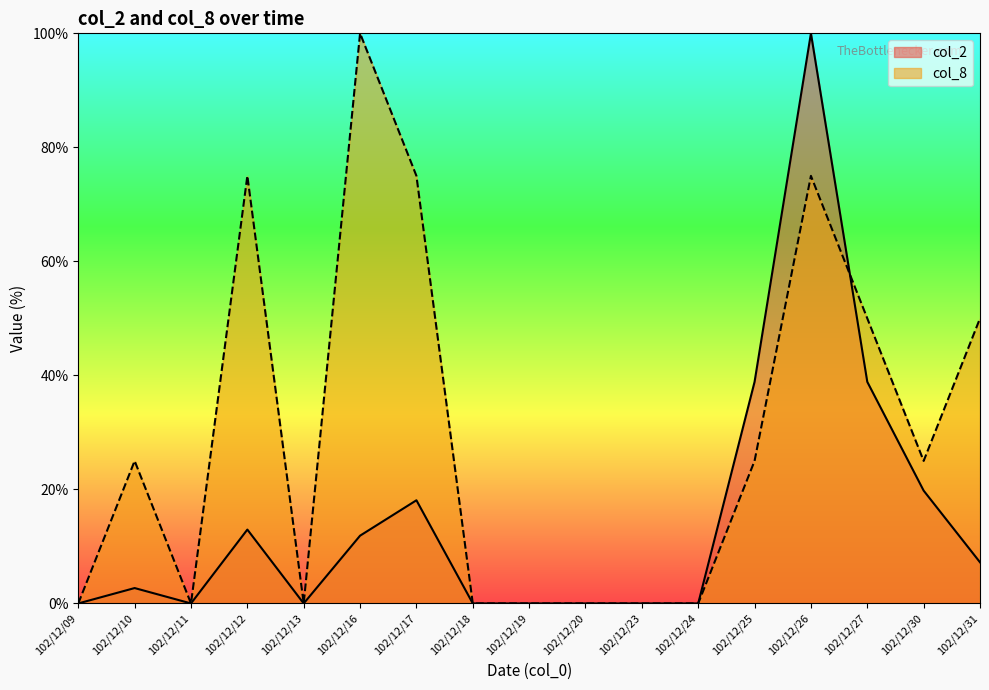

How many values in the col_2 series exceed 2?

9